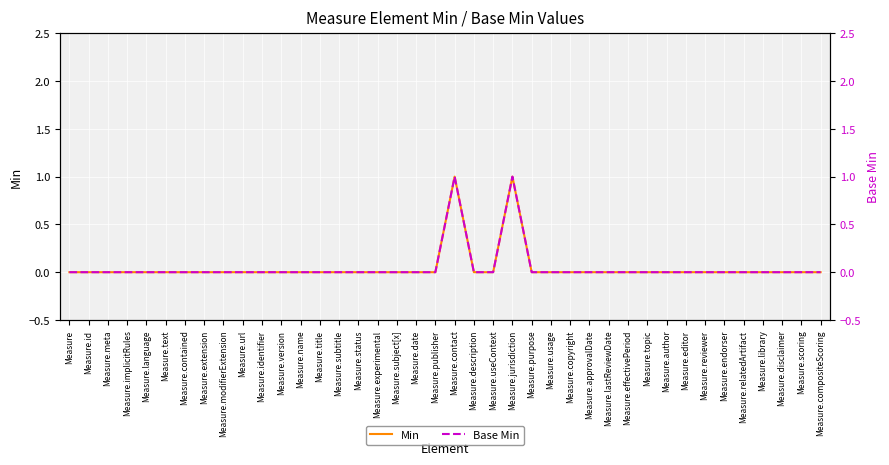

Which series has the largest total across all categories?

Min